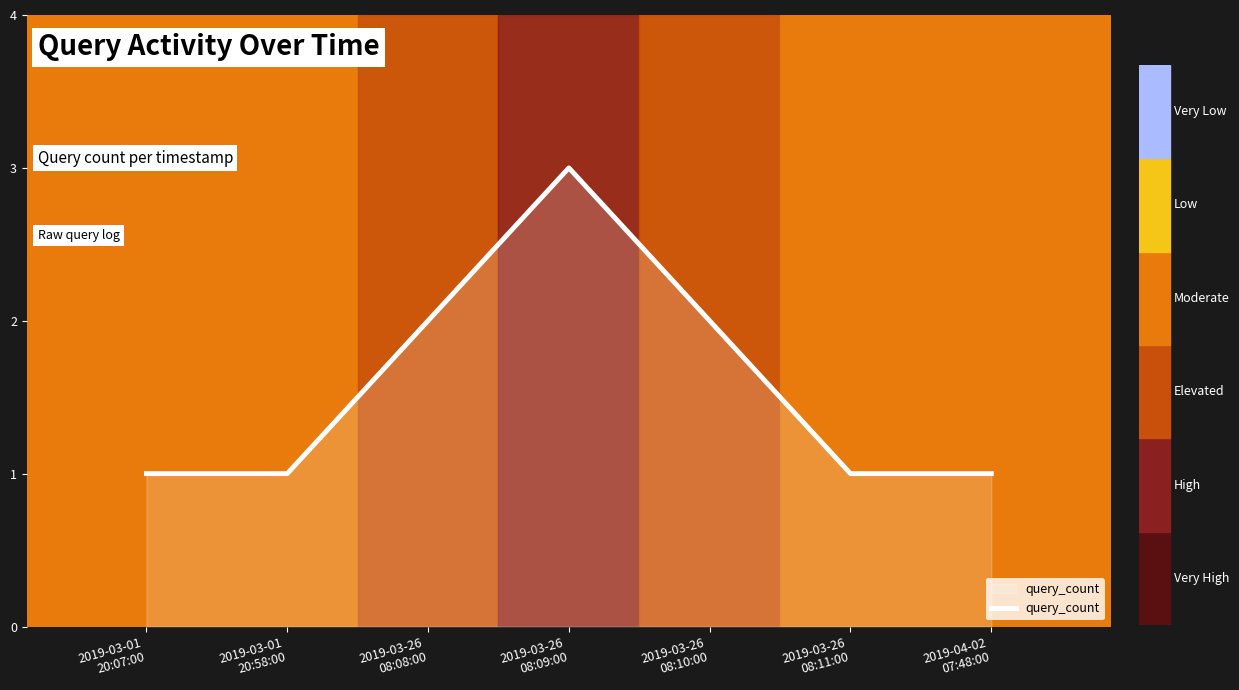

What is the ratio of the value at 2019-03-26
08:11:00 to the value at 2019-03-01
20:07:00?

1.0